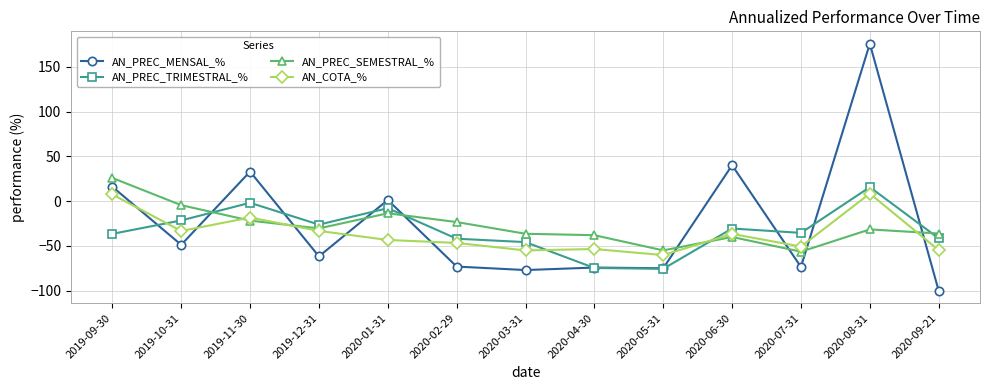

How many times do AN_PREC_MENSAL_% and AN_PREC_SEMESTRAL_% cross each other?

8